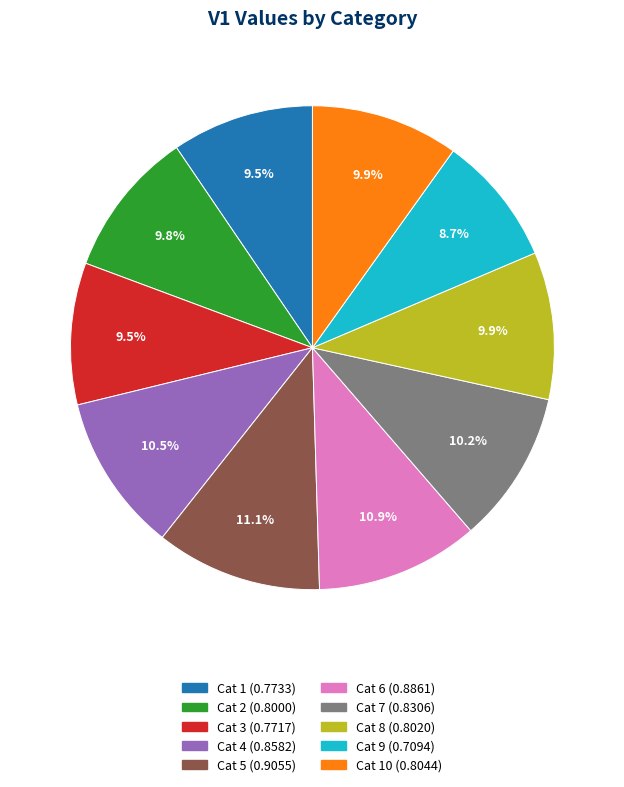

Is there any slice that represents more than half of the pie?

No